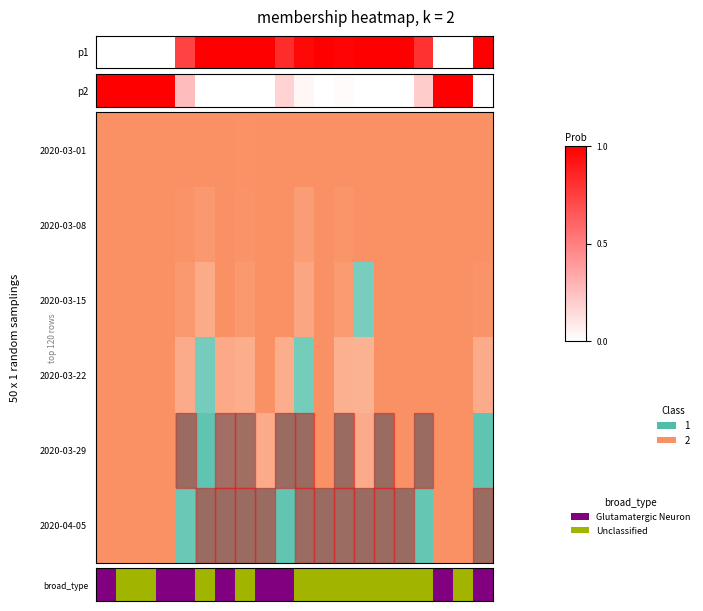

What is the difference between the second highest and second lowest values?

1.0